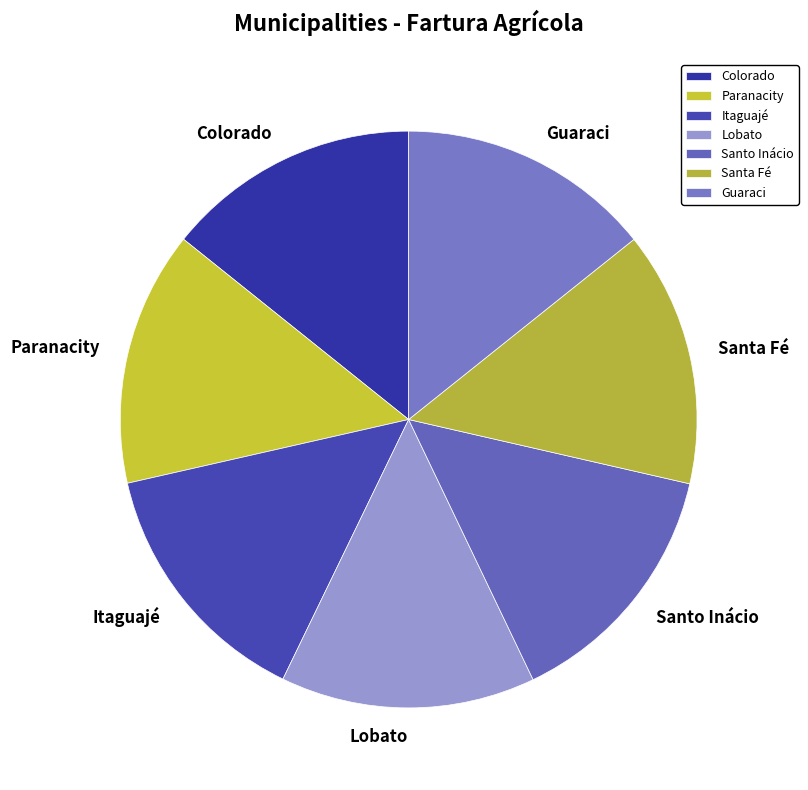

Approximately how many times larger is the value at Guaraci compared to Colorado?

1.0